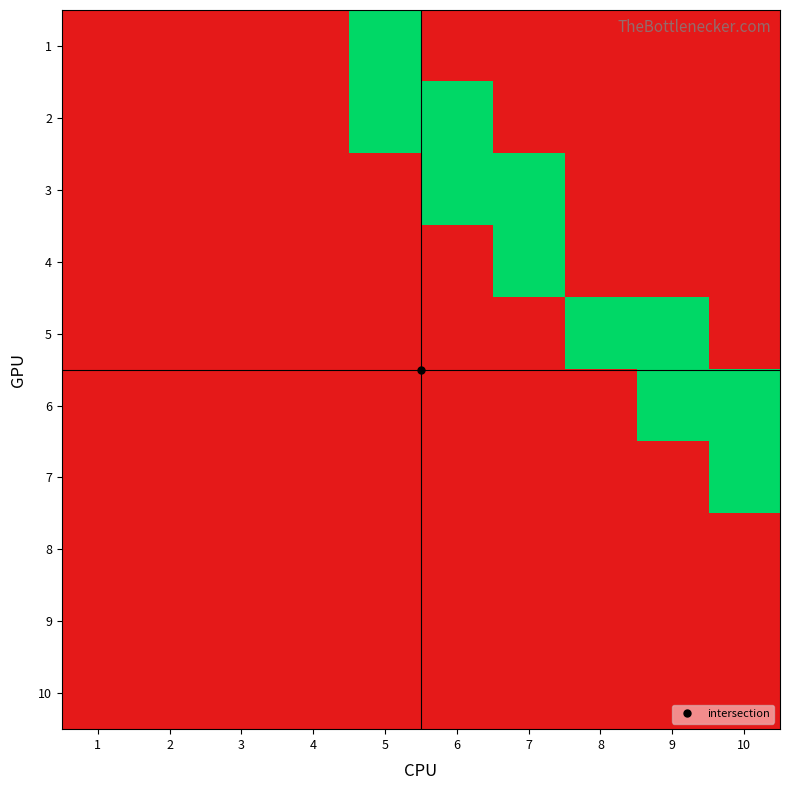

At 3, list the series in order from largest to smallest.

1, 2, 3, 4, 5, 6, 7, 8, 9, 10